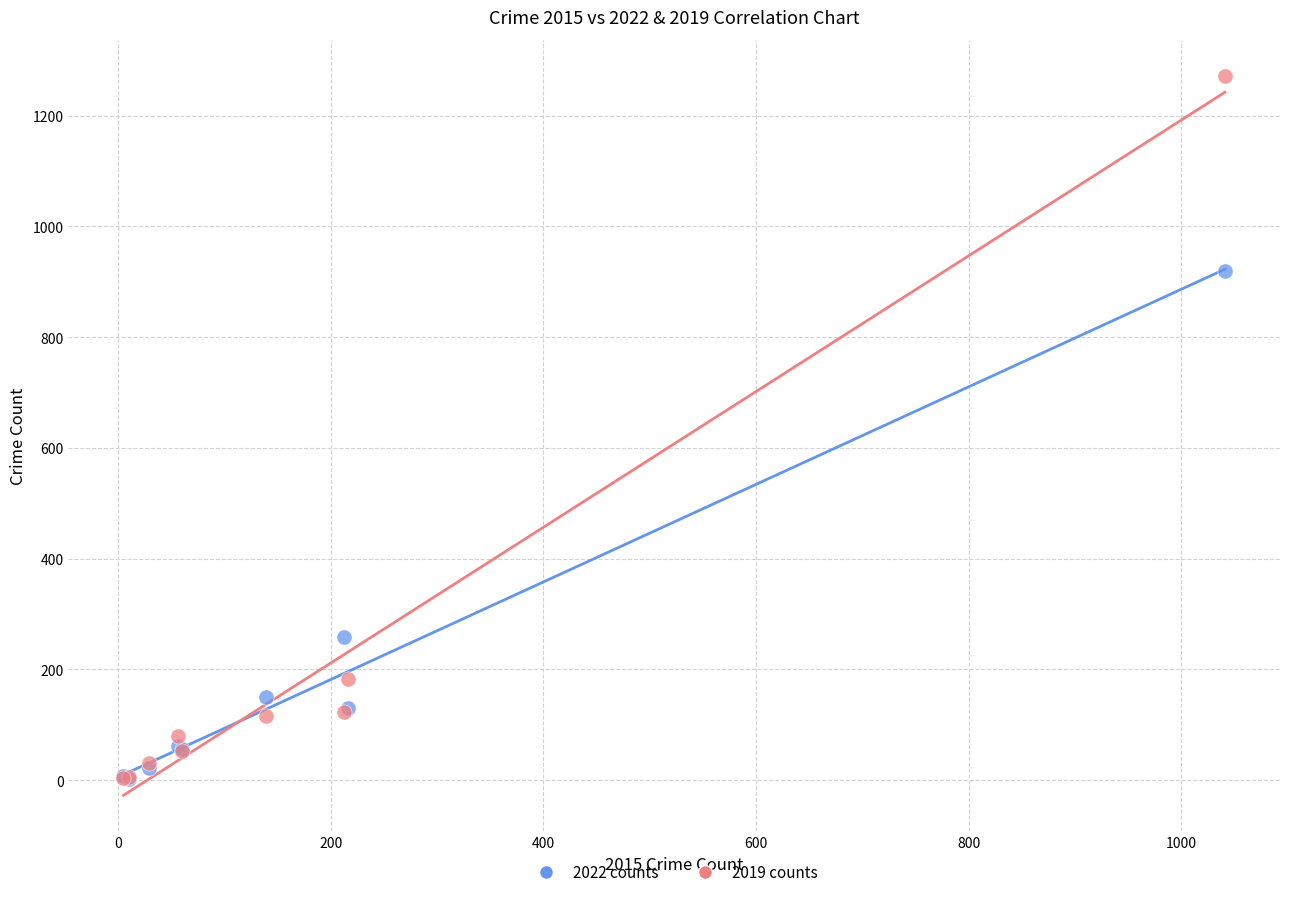

Across all series, what Y value is closest to 637?

920